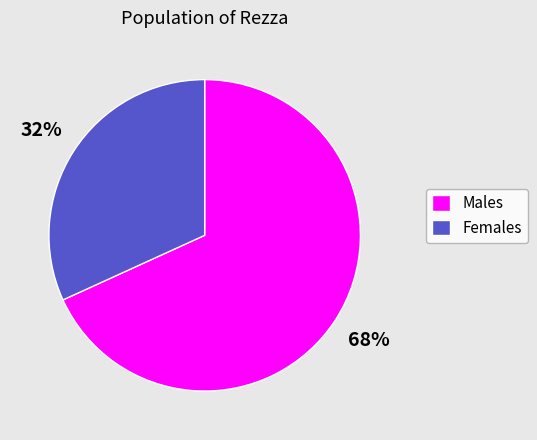

To the nearest percent, what percentage of the pie is Males?

68%